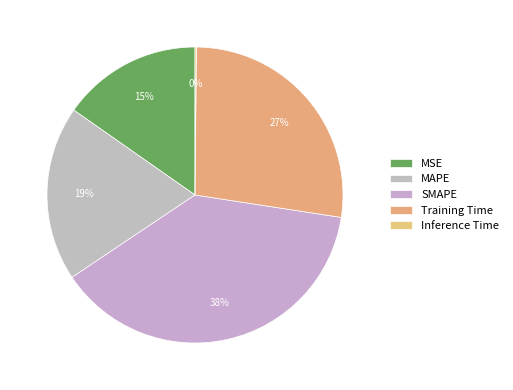

True or false: SMAPE accounts for 38% of the total.

True